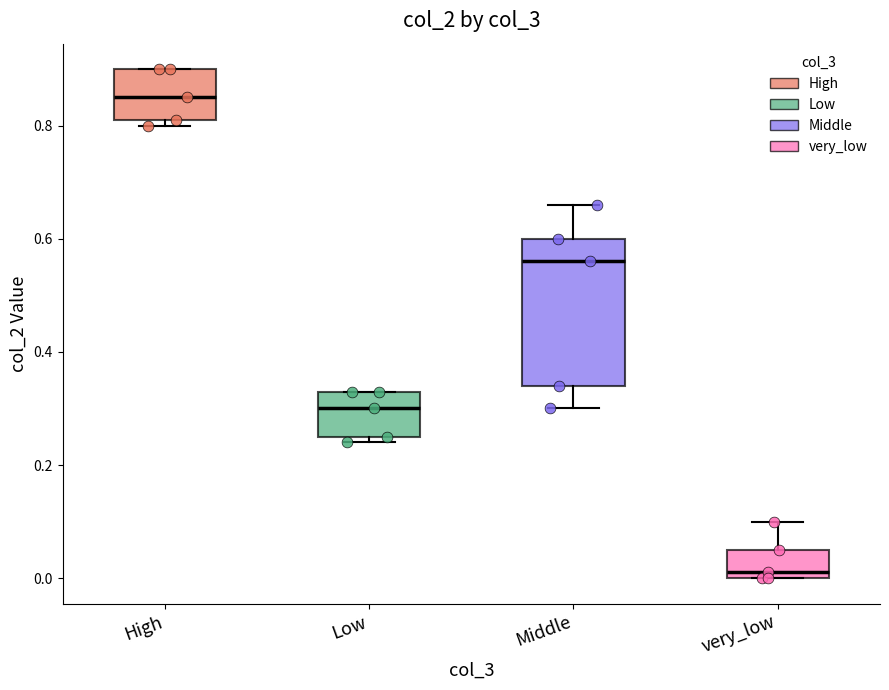

Where is the upper edge of the box for High on the y-axis? The values are not printed on the chart, so give them approximately, as read against the axis.

0.90